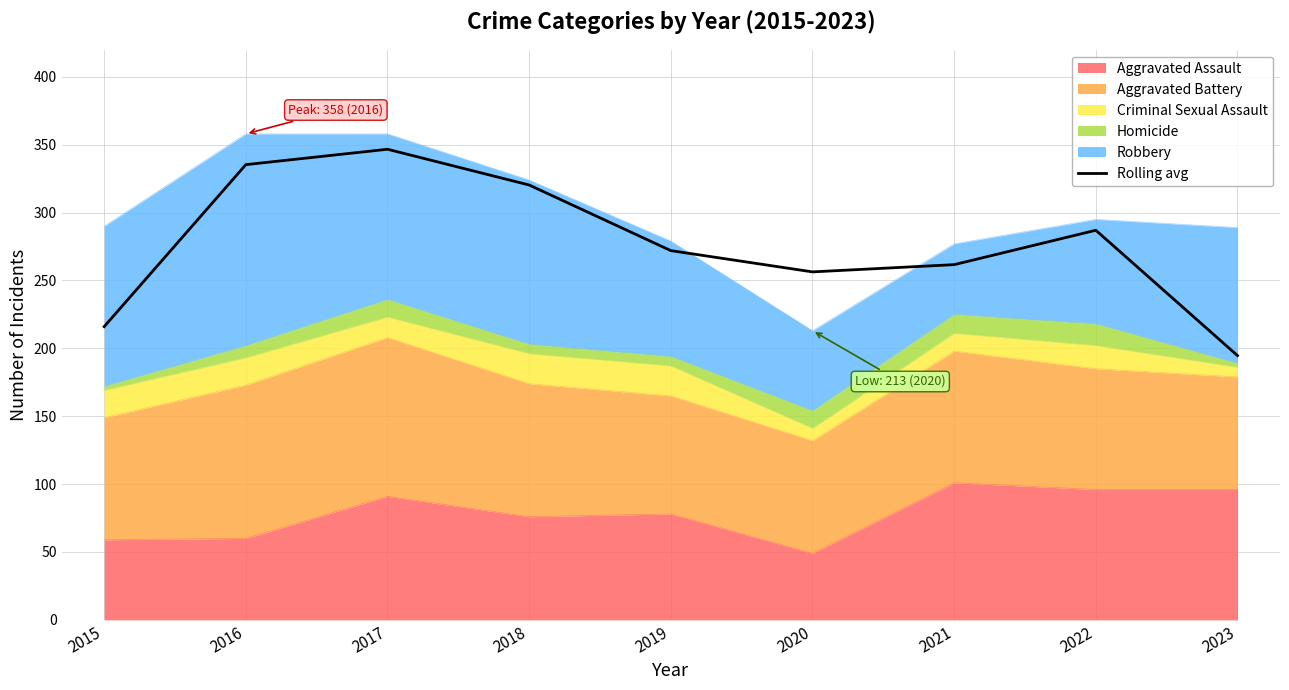

The value at 2018 is 423.1. True or false?

False